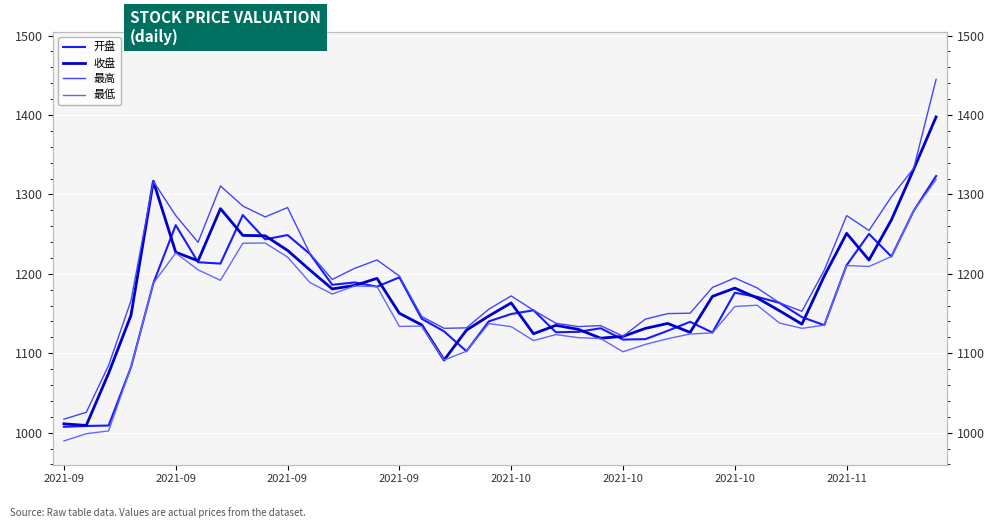

True or false: 开盘 has more than 1 interior local peaks.

True